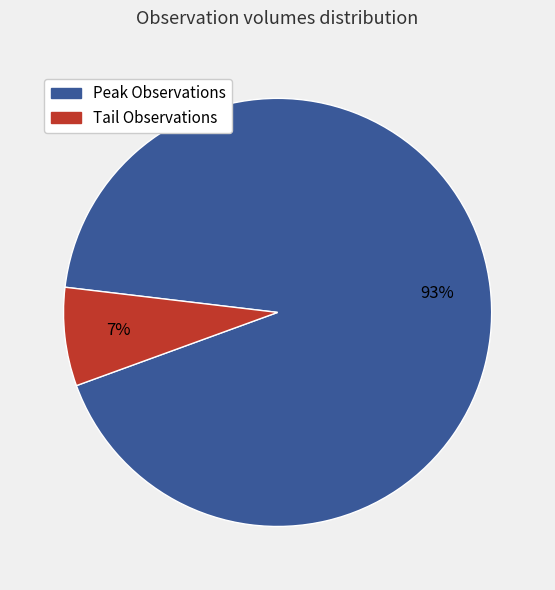

To the nearest percent, what is the average slice percentage?

50%